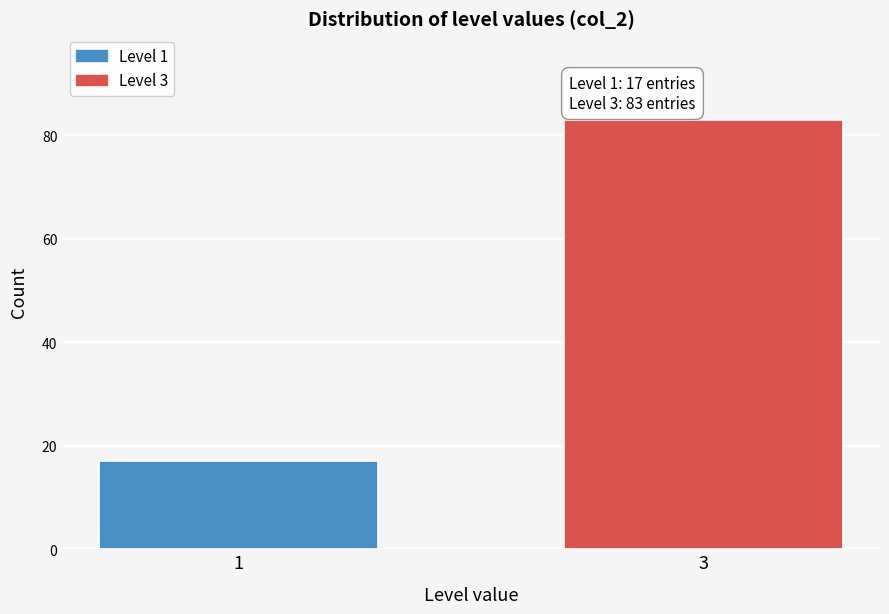

Reading right to left, extract all data points from this chart.

83	17